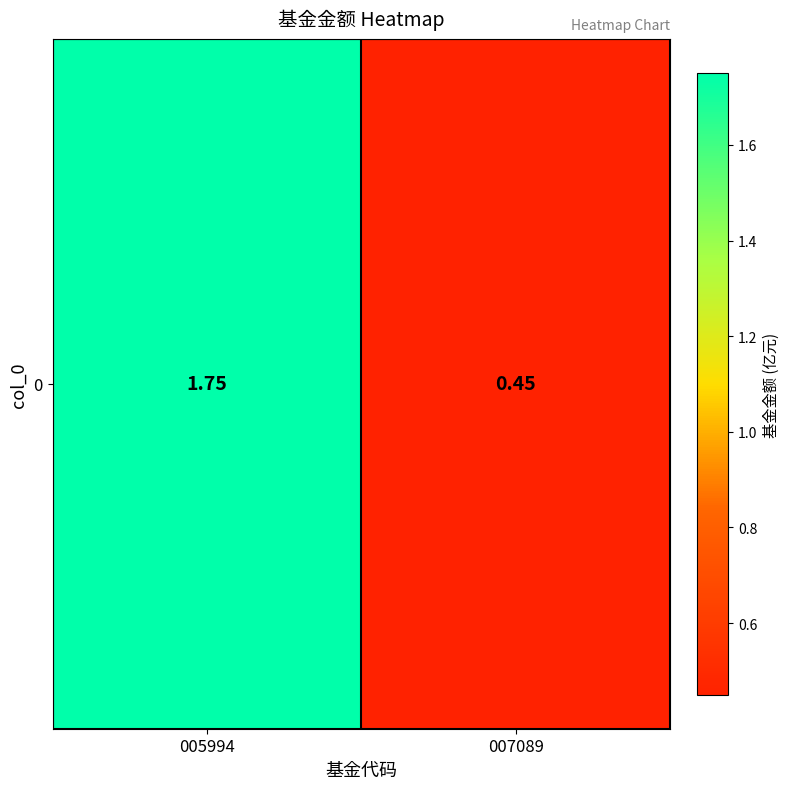

Rank the categories by value from highest to lowest.

005994, 007089